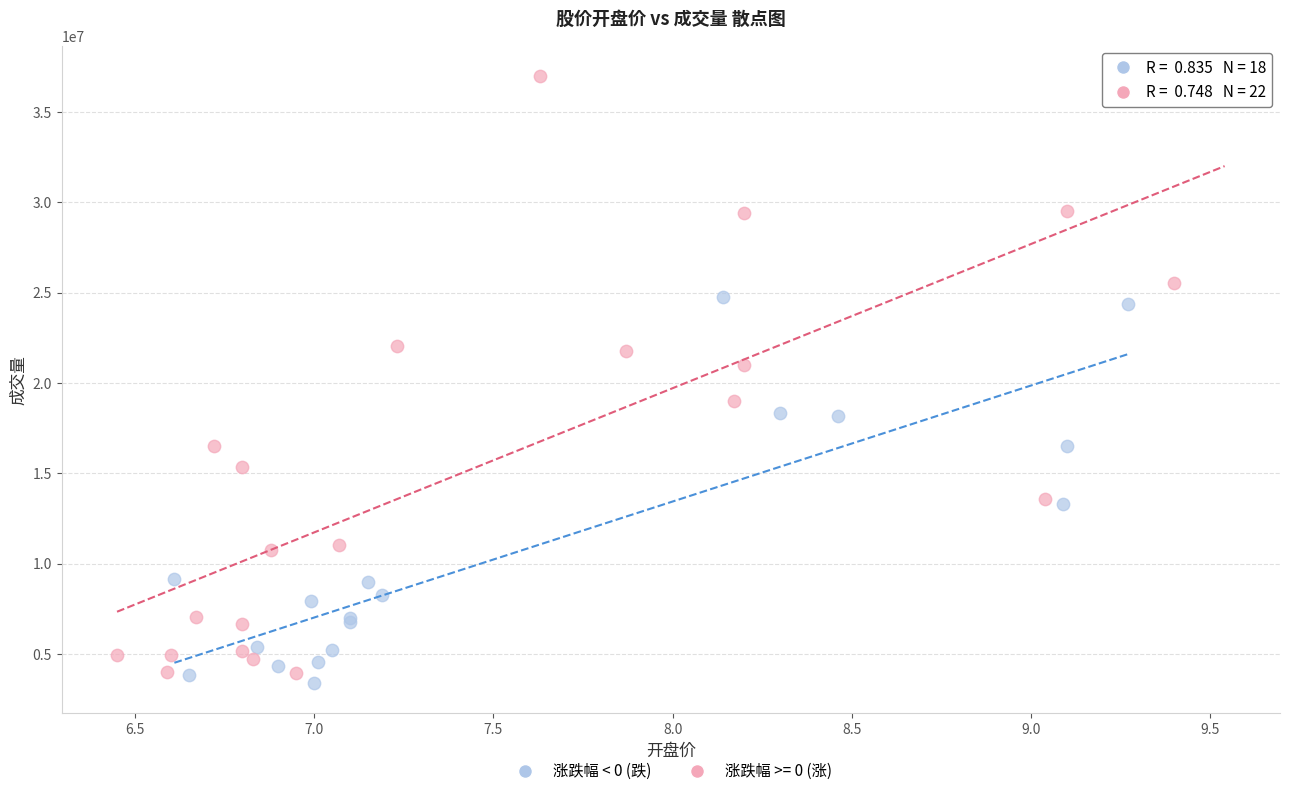

Which series reaches the maximum Y coordinate?

涨跌幅 >= 0 (涨)